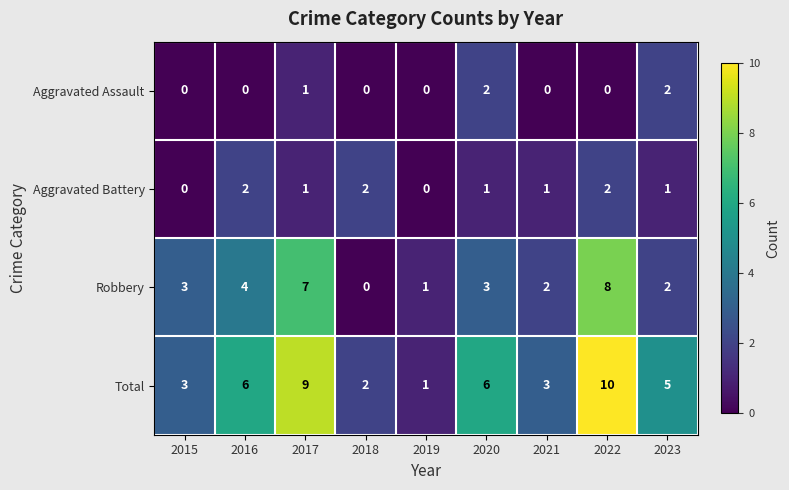

Which series has the widest spread of values?

Total